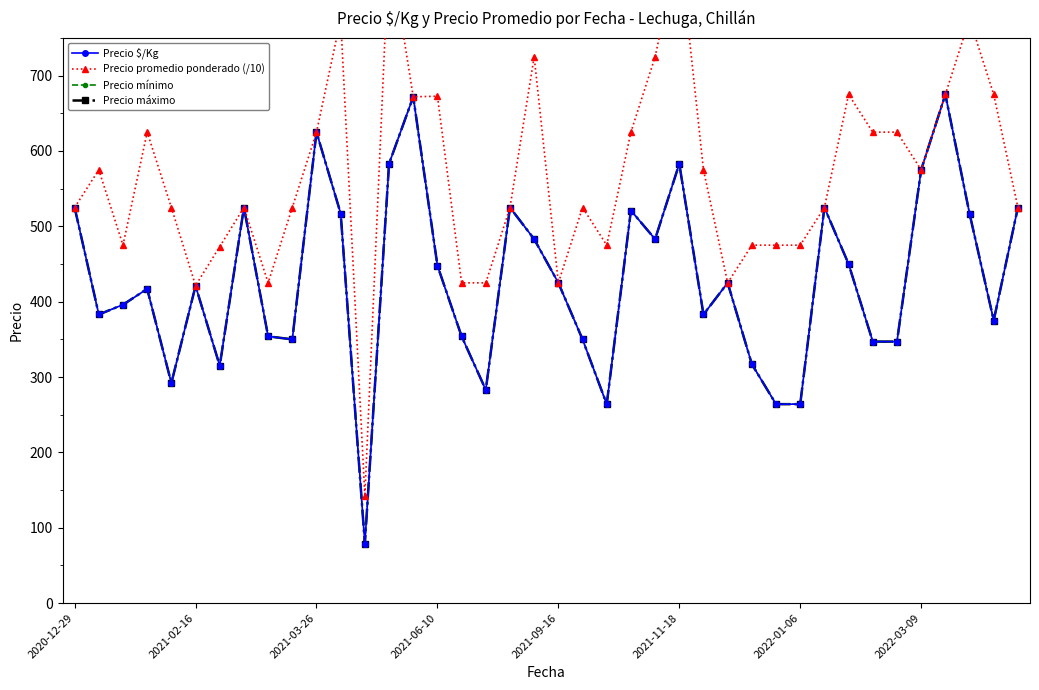

At which category is the sum across all series the highest?

36